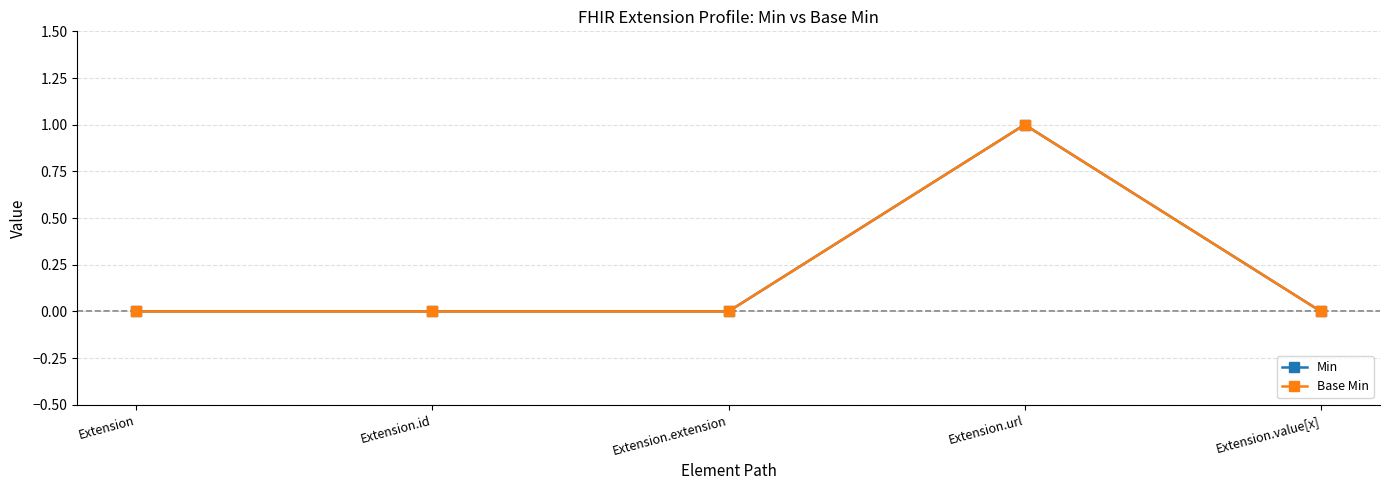

True or false: Min and Base Min cross at least once.

False